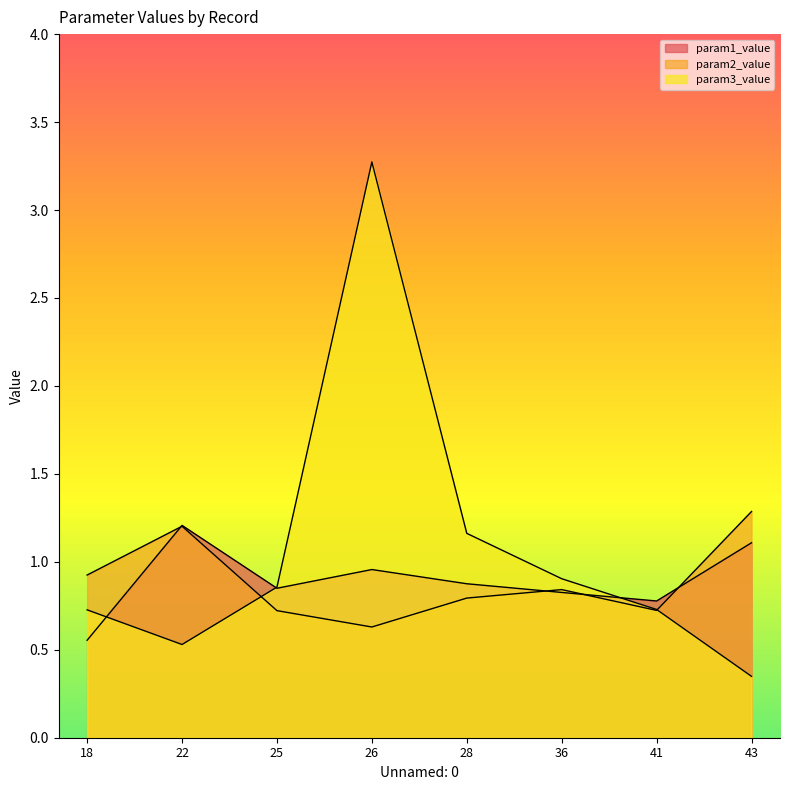

Between 26 and 43, which is larger?

43